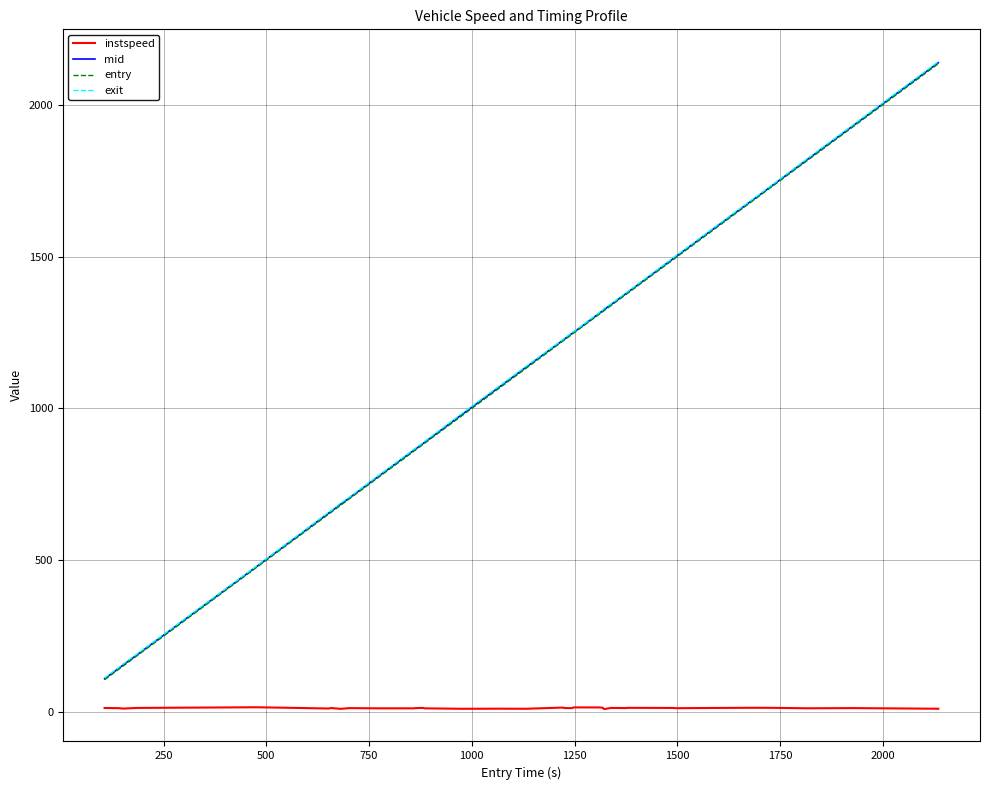

True or false: entry and instspeed cross at least once.

False